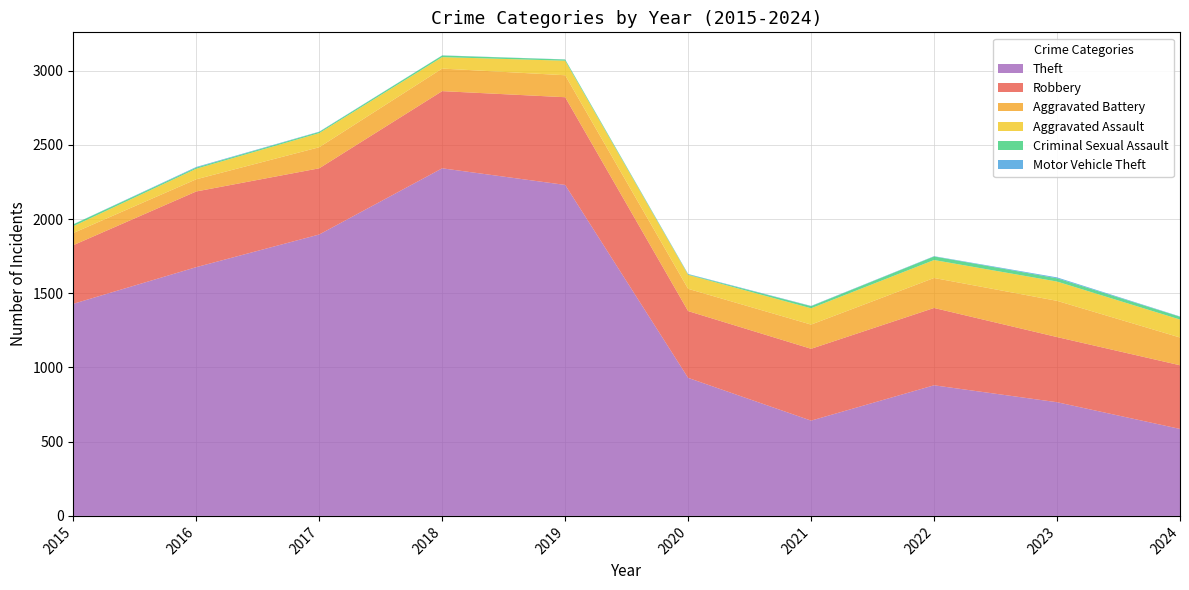

Reading left to right, what are all the values shown in this chart?

Theft: 2015=1429	2016=1676	2017=1896	2018=2342	2019=2230	2020=930	2021=642	2022=880	2023=766	2024=586
Robbery: 2015=395	2016=510	2017=446	2018=520	2019=591	2020=450	2021=484	2022=521	2023=439	2024=429
Aggravated Battery: 2015=82	2016=82	2017=142	2018=152	2019=148	2020=150	2021=163	2022=202	2023=244	2024=187
Aggravated Assault: 2015=46	2016=71	2017=95	2018=77	2019=98	2020=94	2021=110	2022=121	2023=130	2024=121
Criminal Sexual Assault: 2015=12	2016=8	2017=8	2018=11	2019=8	2020=3	2021=14	2022=24	2023=22	2024=19
Motor Vehicle Theft: 2015=1	2016=4	2017=2	2018=1	2019=1	2020=3	2021=2	2022=2	2023=6	2024=2